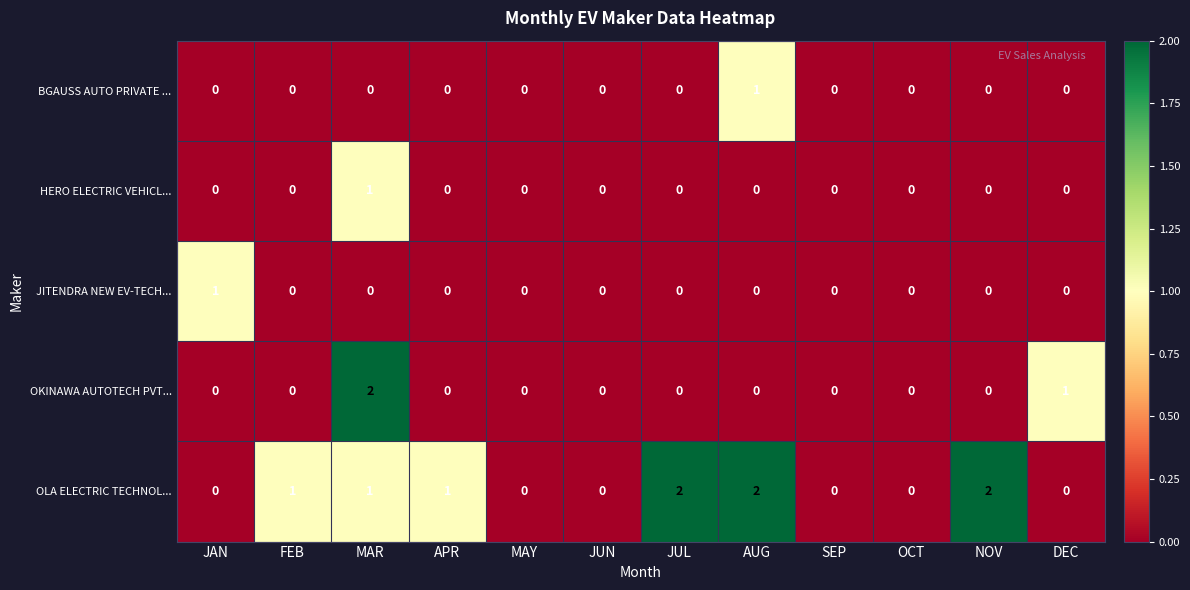

The OKINAWA AUTOTECH PVT... series shows 2 at MAR. True or false?

True